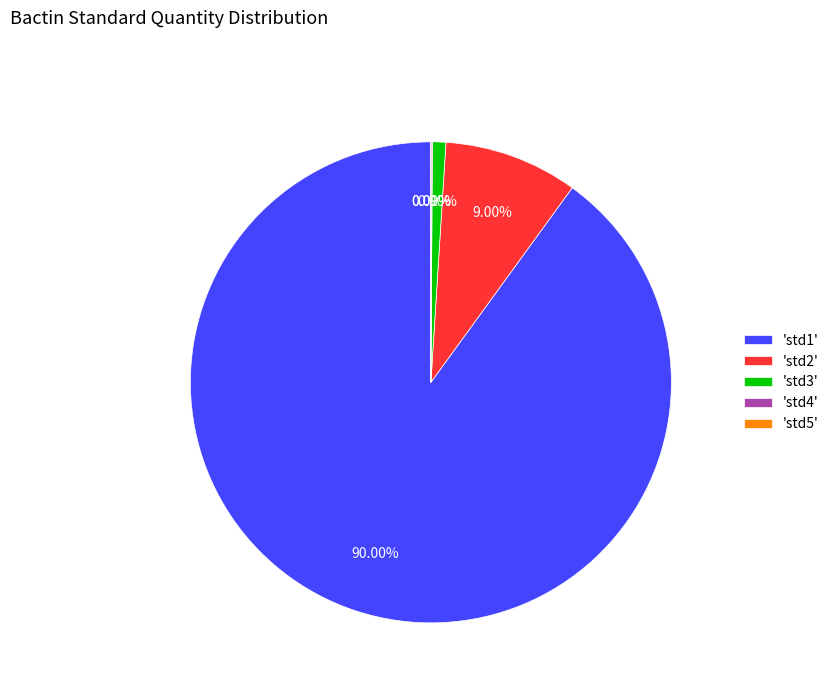

Does any single category account for the majority?

Yes